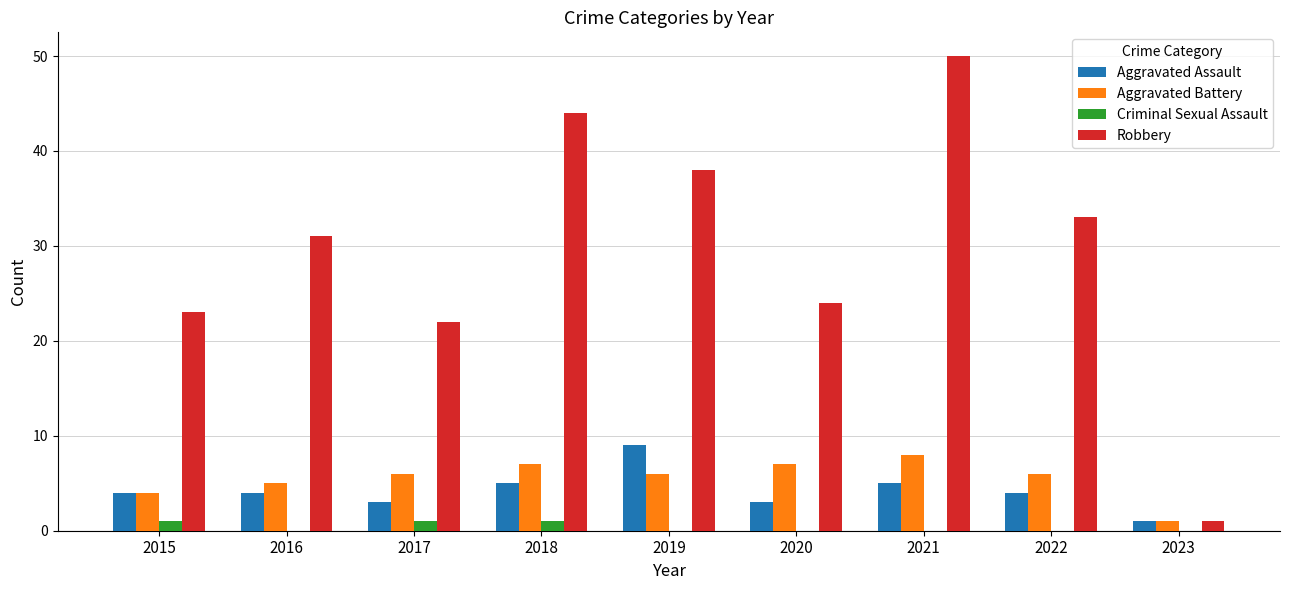

Reading left to right, list all the values displayed in this chart.

Aggravated Assault: 2015=4	2016=4	2017=3	2018=5	2019=9	2020=3	2021=5	2022=4	2023=1
Aggravated Battery: 2015=4	2016=5	2017=6	2018=7	2019=6	2020=7	2021=8	2022=6	2023=1
Criminal Sexual Assault: 2015=1	2016=0	2017=1	2018=1	2019=0	2020=0	2021=0	2022=0	2023=0
Robbery: 2015=23	2016=31	2017=22	2018=44	2019=38	2020=24	2021=50	2022=33	2023=1